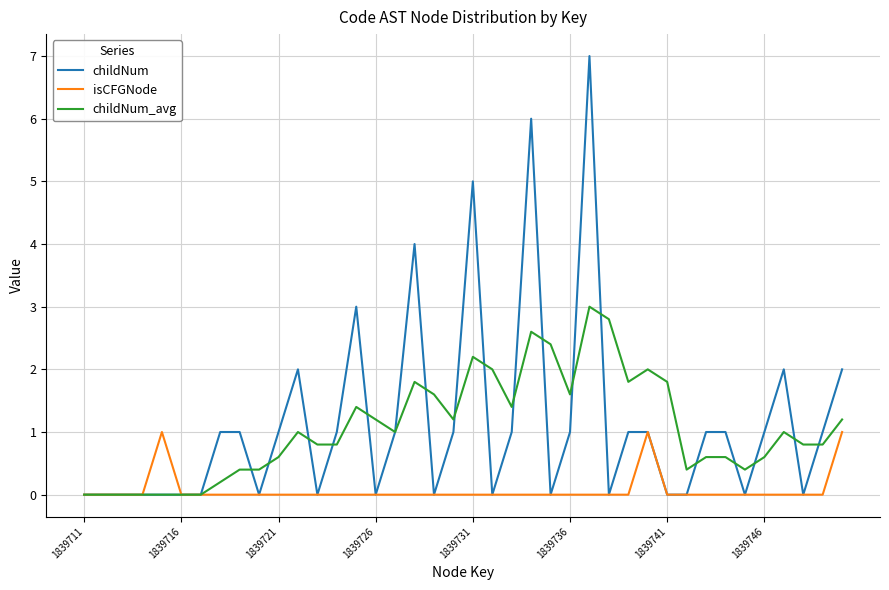

Which series has the largest range (max minus min)?

childNum